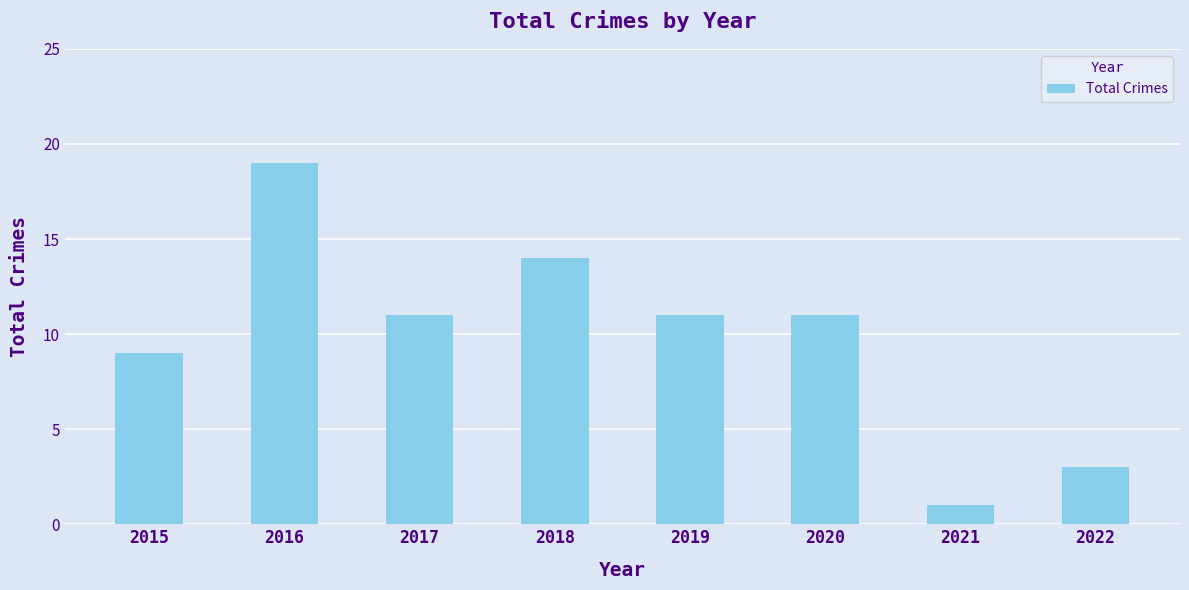

Reading left to right, what are all the values shown in this chart?

2015=9	2016=19	2017=11	2018=14	2019=11	2020=11	2021=1	2022=3